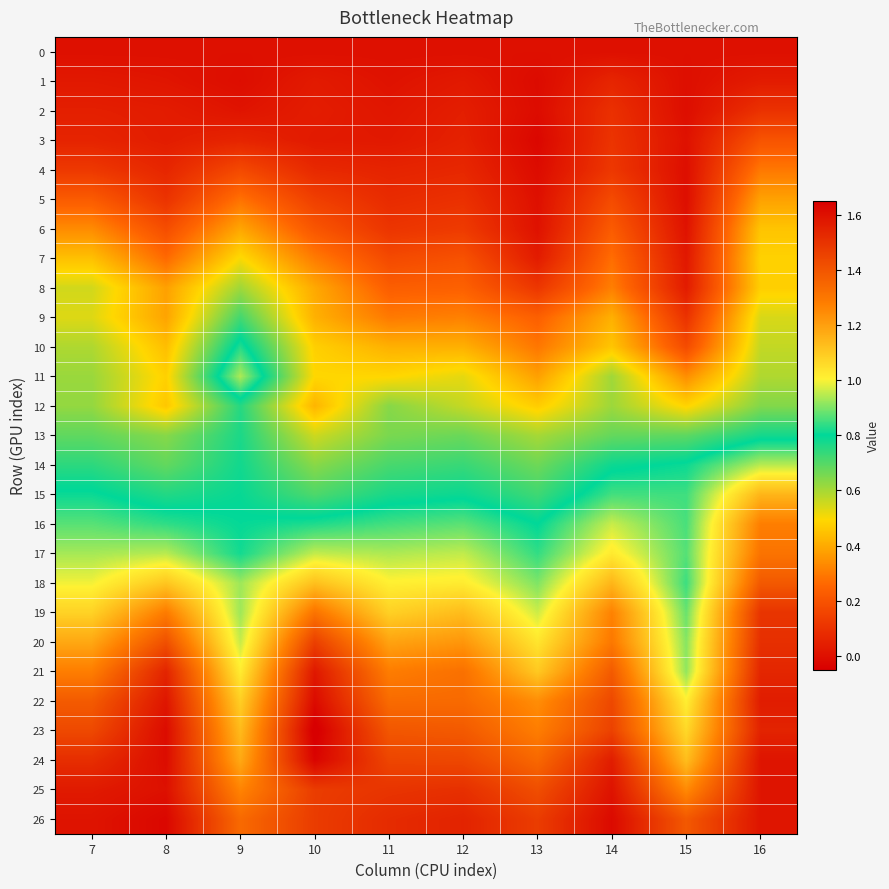

Reading left to right, extract all data points from this chart.

0: 7=0.0	8=0.0	9=0.0	10=0.0	11=0.0	12=0.0	13=0.0	14=0.0	15=0.0	16=0.0
1: 7=0.0	8=0.0	9=-0.0	10=0.0	11=0.0	12=0.0	13=-0.0	14=0.1	15=-0.0	16=0.0
2: 7=0.0	8=0.0	9=0.0	10=0.0	11=0.0	12=0.0	13=-0.0	14=0.1	15=-0.0	16=0.1
3: 7=0.1	8=0.0	9=0.1	10=0.0	11=0.0	12=0.1	13=-0.0	14=0.1	15=0.0	16=0.2
4: 7=0.1	8=0.1	9=0.2	10=0.1	11=0.1	12=0.1	13=-0.0	14=0.1	15=-0.0	16=0.3
5: 7=0.2	8=0.1	9=0.3	10=0.1	11=0.1	12=0.1	13=-0.0	14=0.2	15=-0.0	16=0.4
6: 7=0.3	8=0.2	9=0.4	10=0.2	11=0.1	12=0.1	13=0.0	14=0.2	15=0.0	16=0.5
7: 7=0.4	8=0.3	9=0.5	10=0.3	11=0.2	12=0.2	13=0.0	14=0.3	15=0.0	16=0.5
8: 7=0.5	8=0.4	9=0.6	10=0.4	11=0.2	12=0.2	13=0.1	14=0.3	15=0.0	16=0.5
9: 7=0.5	8=0.4	9=0.7	10=0.4	11=0.3	12=0.3	13=0.2	14=0.4	15=0.1	16=0.5
10: 7=0.6	8=0.4	9=0.8	10=0.5	11=0.4	12=0.4	13=0.3	14=0.5	15=0.2	16=0.6
11: 7=0.6	8=0.5	9=0.9	10=0.5	11=0.5	12=0.5	13=0.4	14=0.6	15=0.3	16=0.6
12: 7=0.6	8=0.5	9=0.8	10=0.4	11=0.6	12=0.6	13=0.5	14=0.6	15=0.5	16=0.6
13: 7=0.7	8=0.6	9=0.8	10=0.6	11=0.7	12=0.7	13=0.6	14=0.7	15=0.7	16=0.8
14: 7=0.7	8=0.7	9=0.8	10=0.6	11=0.7	12=0.7	13=0.7	14=0.8	15=0.8	16=0.9
15: 7=0.8	8=0.8	9=0.8	10=0.7	11=0.8	12=0.8	13=0.7	14=0.9	15=0.8	16=1.1
16: 7=0.9	8=0.8	9=0.8	10=0.8	11=0.9	12=0.9	13=0.8	14=1.0	15=0.9	16=1.3
17: 7=0.9	8=0.9	9=0.8	10=1.0	11=0.9	12=1.0	13=0.8	14=1.0	15=0.9	16=1.3
18: 7=1.0	8=1.1	9=0.9	10=1.1	11=1.0	12=1.0	13=0.9	14=1.1	15=0.8	16=1.4
19: 7=1.1	8=1.3	9=0.9	10=1.3	11=1.1	12=1.1	13=1.0	14=1.3	15=0.9	16=1.5
20: 7=1.2	8=1.4	9=1.0	10=1.5	11=1.2	12=1.2	13=1.0	14=1.3	15=0.9	16=1.5
21: 7=1.3	8=1.5	9=1.0	10=1.6	11=1.3	12=1.3	13=1.1	14=1.4	15=0.9	16=1.5
22: 7=1.4	8=1.6	9=1.1	10=1.6	11=1.3	12=1.3	13=1.2	14=1.4	15=1.0	16=1.6
23: 7=1.4	8=1.6	9=1.1	10=1.7	11=1.4	12=1.4	13=1.3	14=1.5	15=1.1	16=1.5
24: 7=1.5	8=1.6	9=1.2	10=1.6	11=1.4	12=1.4	13=1.3	14=1.6	15=1.1	16=1.6
25: 7=1.6	8=1.6	9=1.3	10=1.5	11=1.5	12=1.5	13=1.4	14=1.6	15=1.2	16=1.6
26: 7=1.6	8=1.6	9=1.3	10=1.5	11=1.5	12=1.5	13=1.5	14=1.6	15=1.4	16=1.6